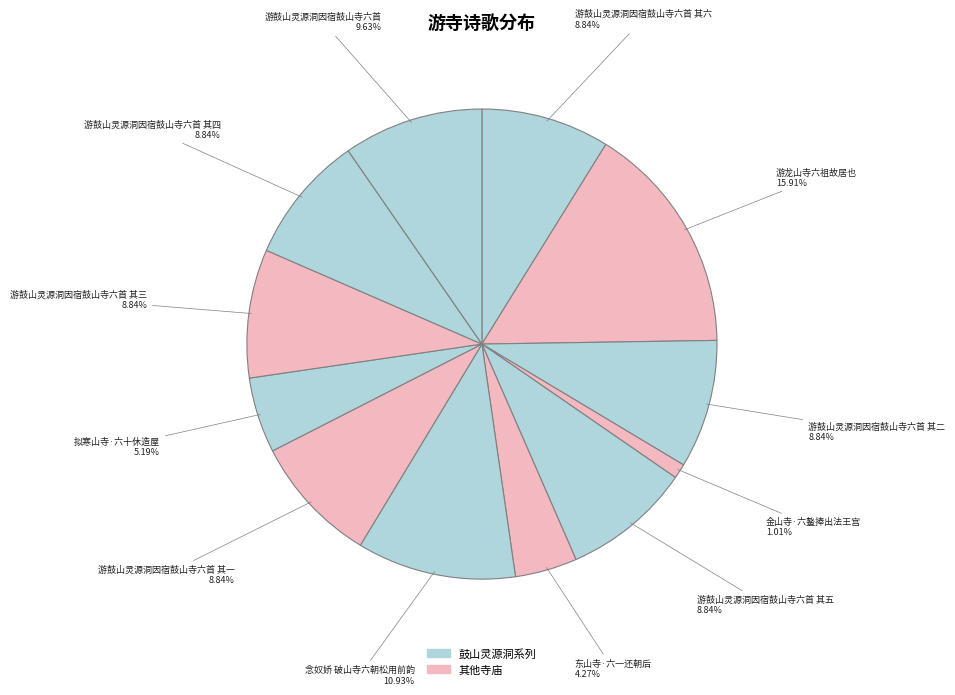

How many segments does this pie chart have?

12